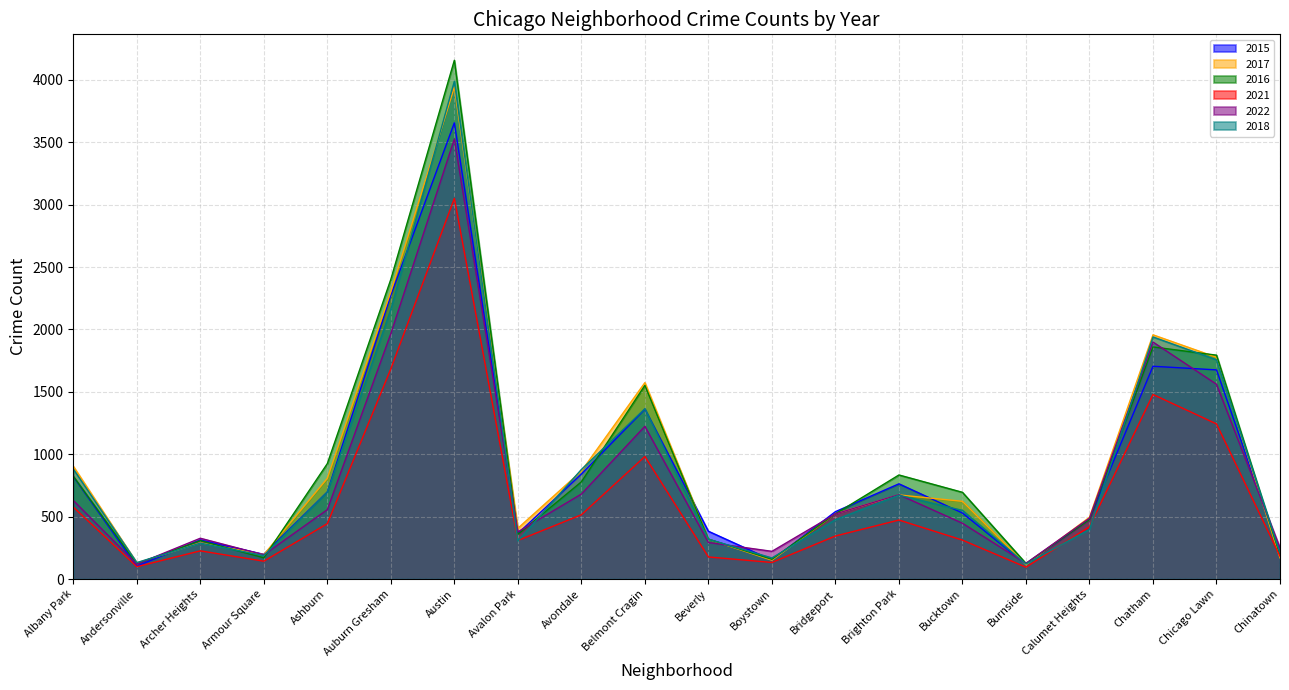

True or false: 2016 has more than 1 interior local peaks.

True